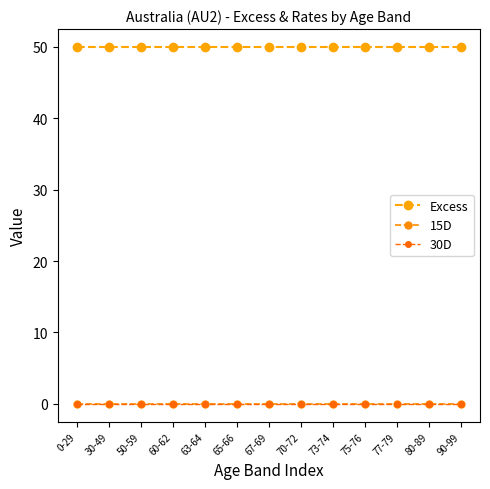

What is the label of the 7th point from the left?

67-69